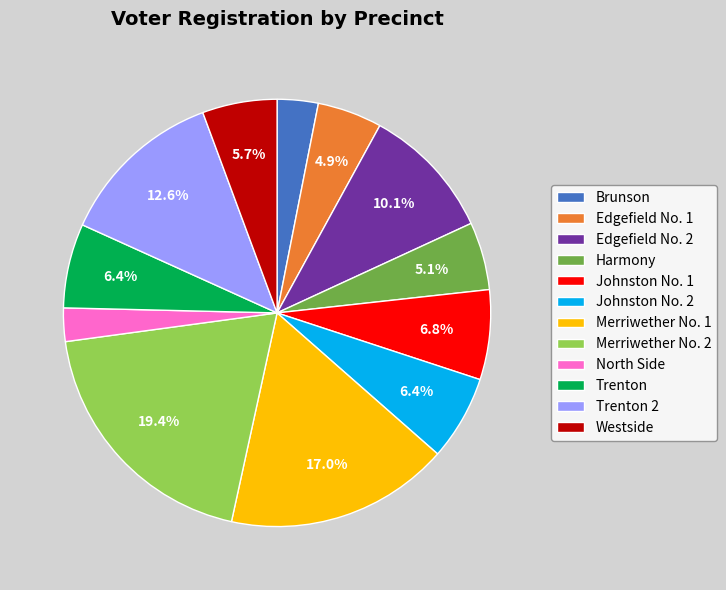

Approximately how many times larger is the value at North Side compared to Edgefield No. 1?

0.5